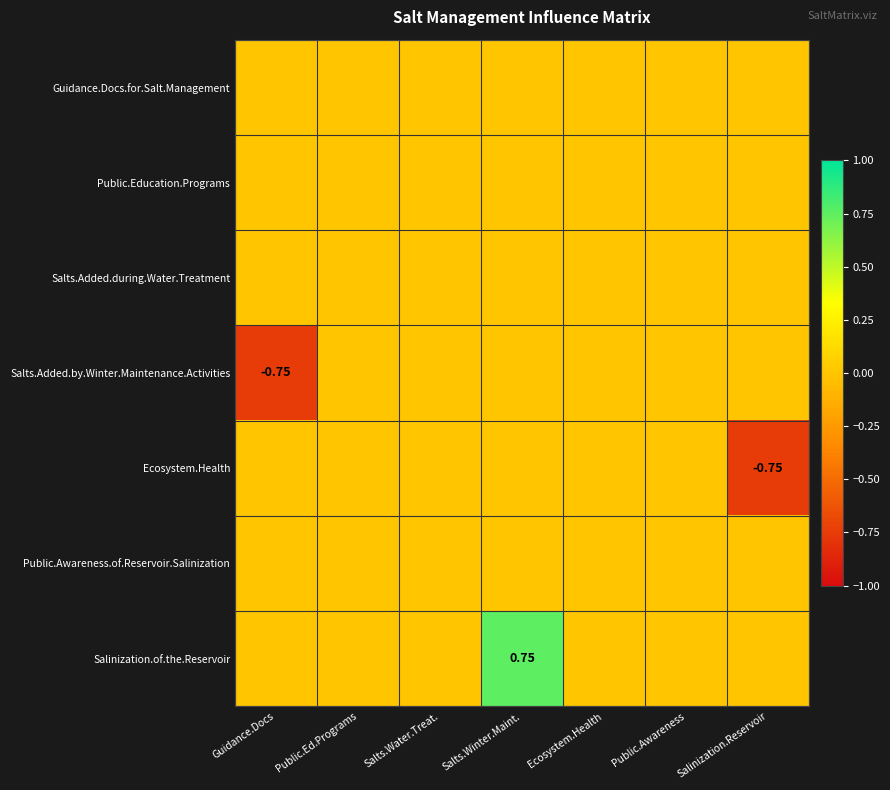

Which category has the highest value across all series?

Salts.Winter.Maint.